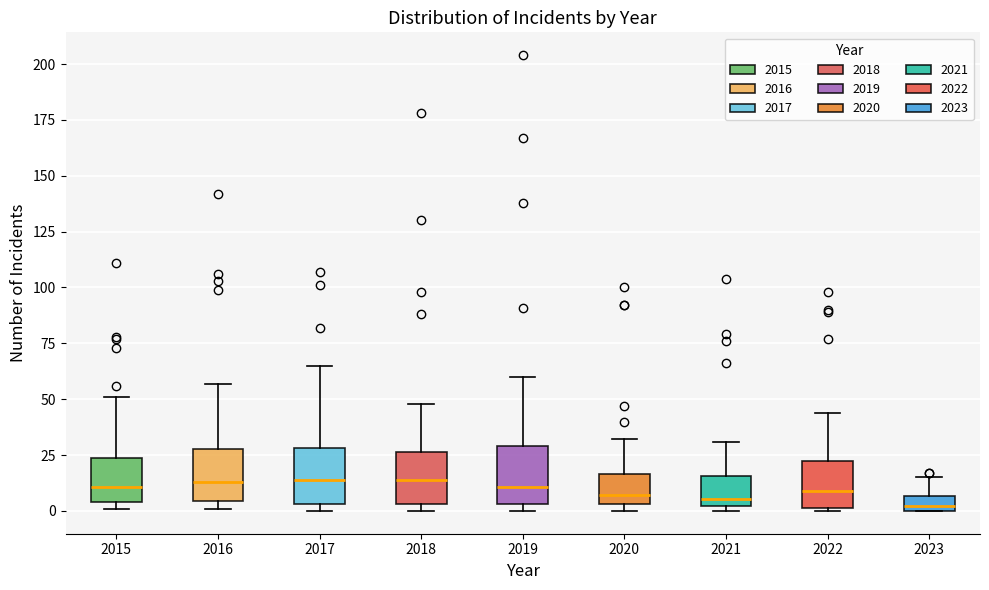

Where is the upper edge of the box at x = 2022 on the y-axis? The values are not printed on the chart, so give them approximately, as read against the axis.

20